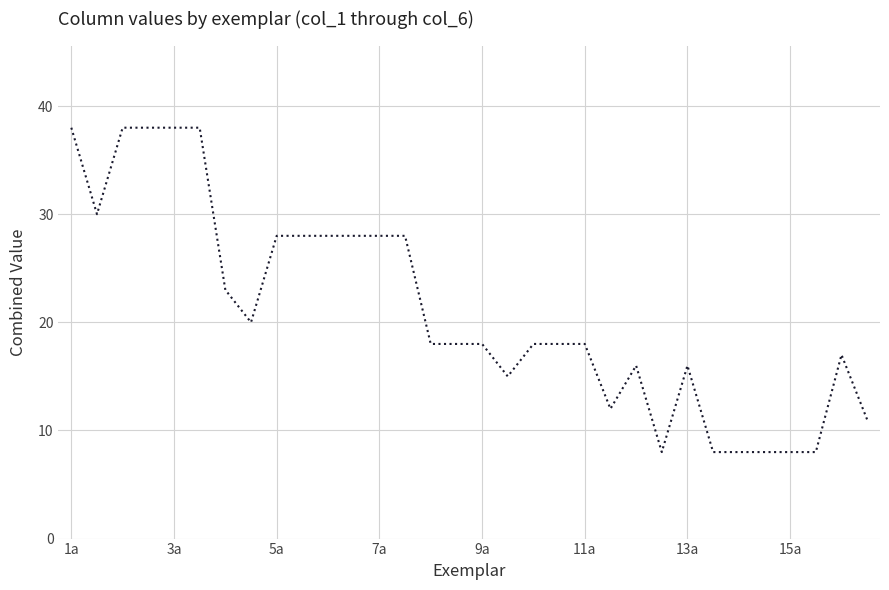

What is the difference between the maximum and minimum values?

30